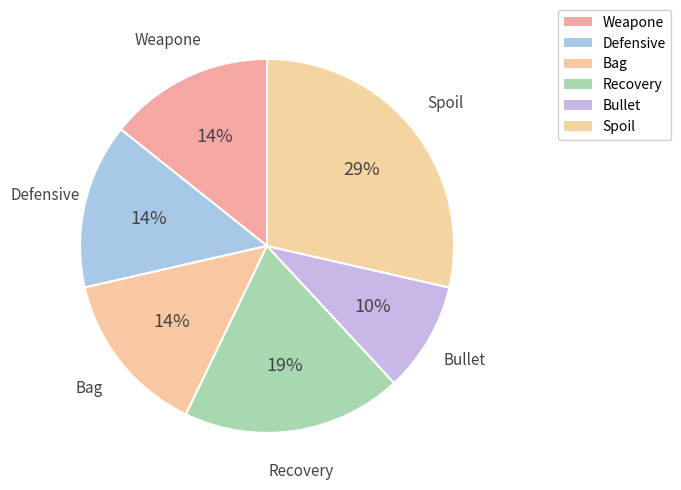

Which slice is the largest?

Spoil